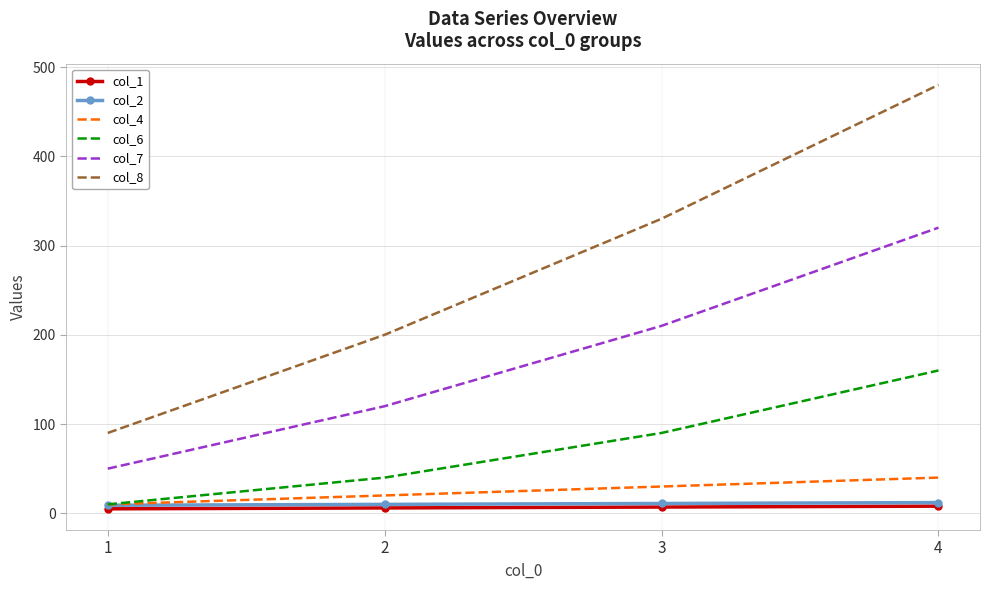

What is the difference between the maximum and minimum values in the col_4 series?

30